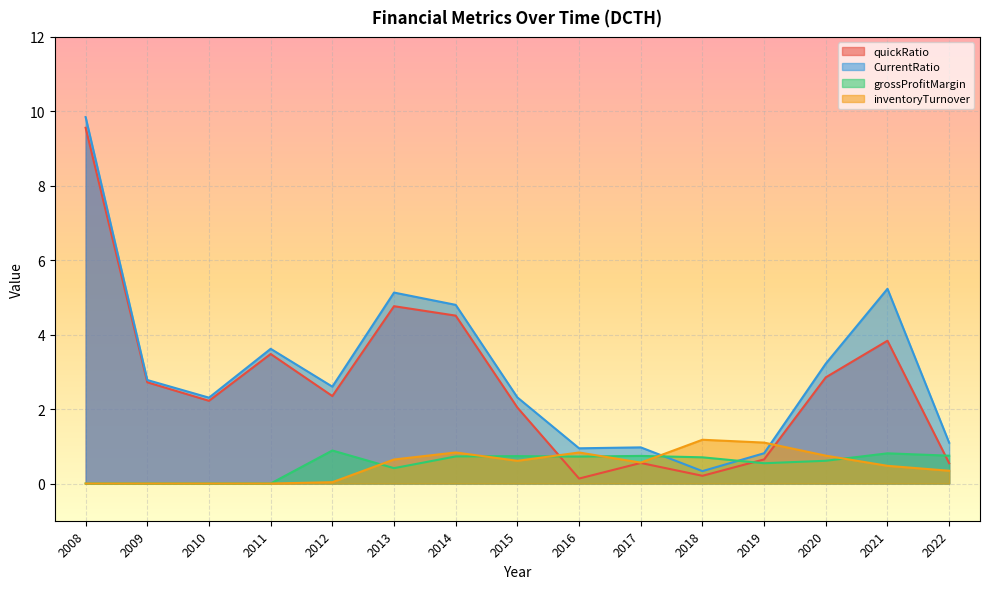

How many lines are shown in the chart?

4